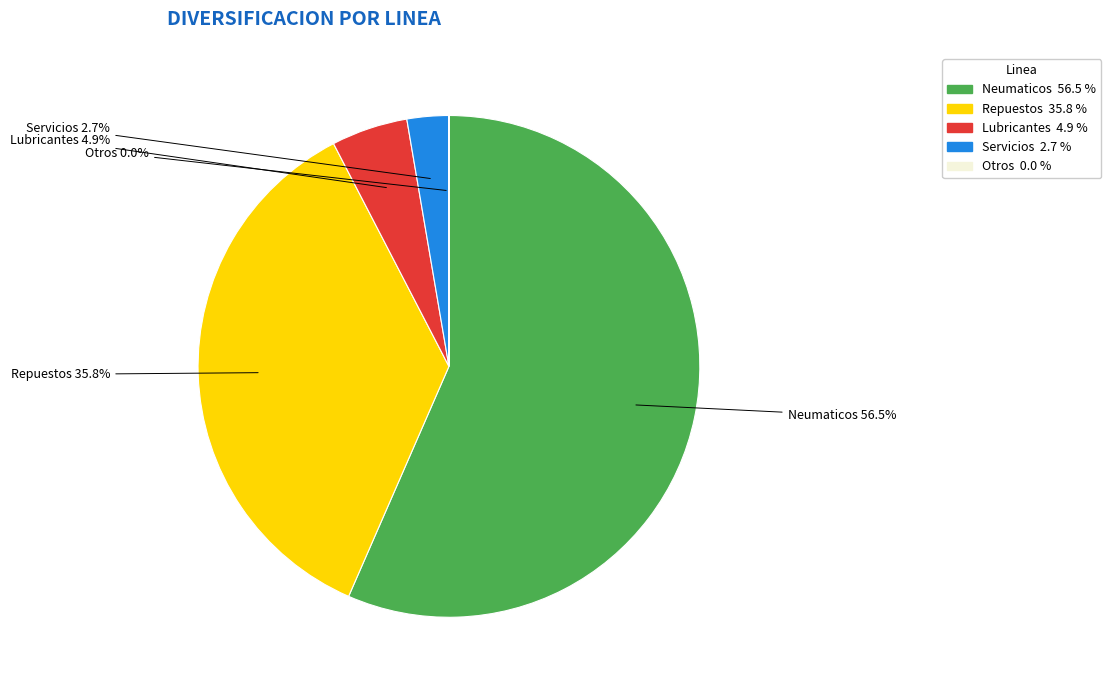

Is there a majority slice in this chart?

Yes